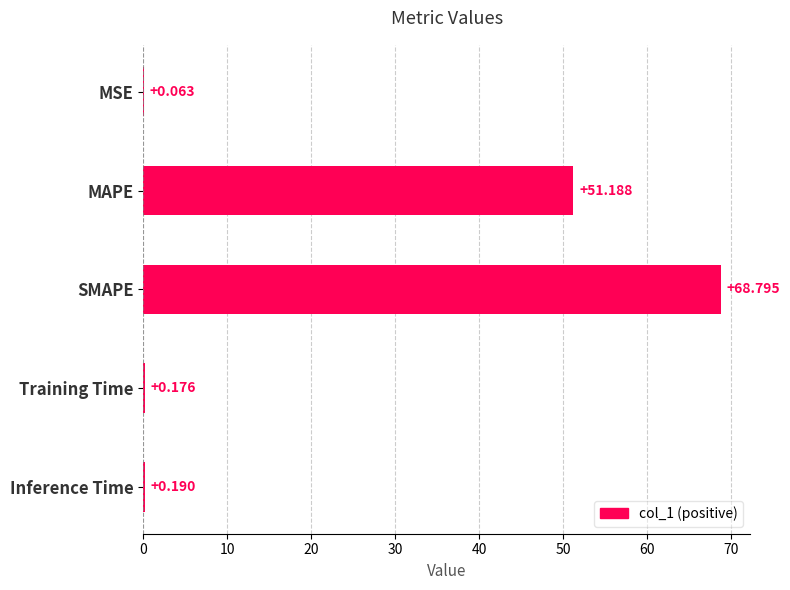

Which has a higher value, MSE or Training Time?

Training Time